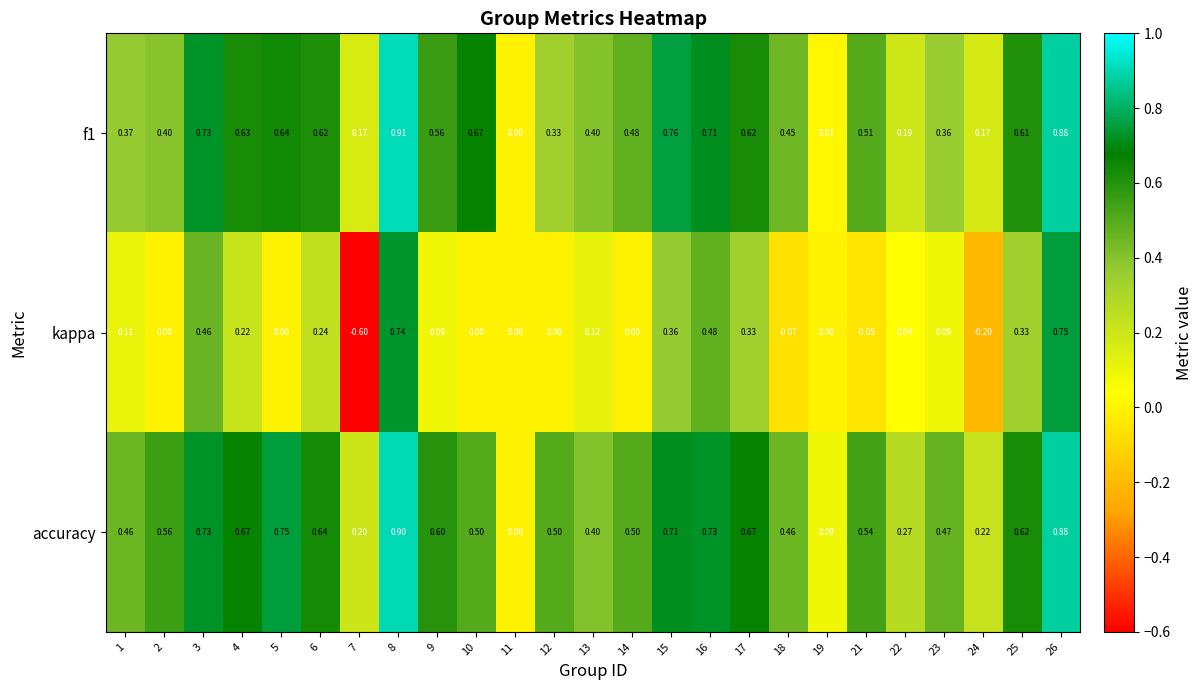

At which category is the sum across all series the highest?

8